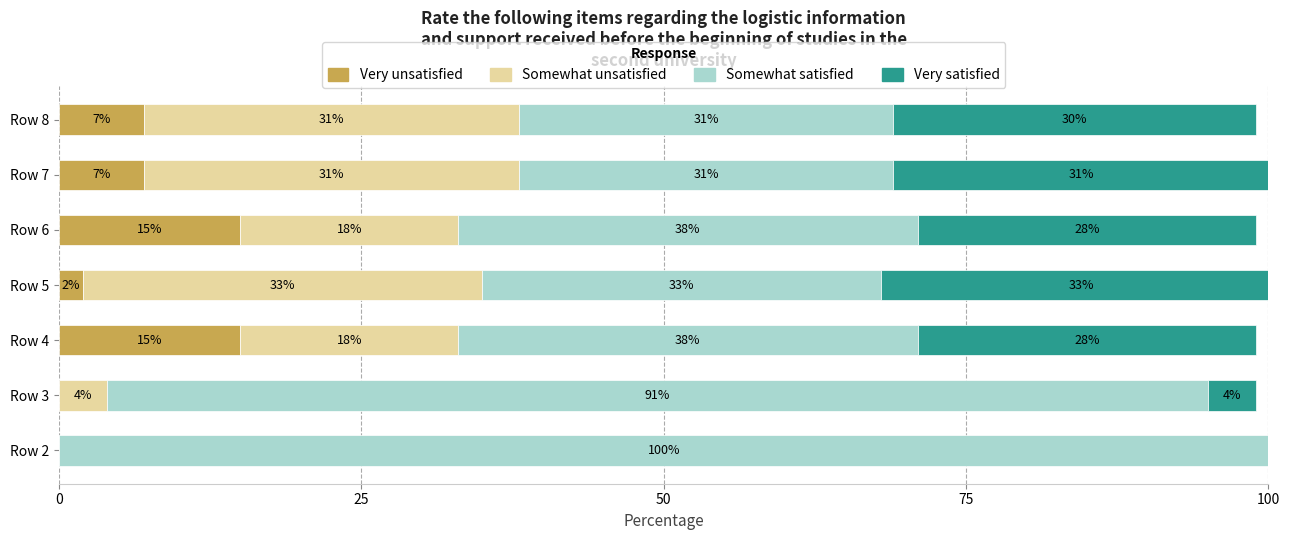

At which category is the sum across all series the highest?

Row 5